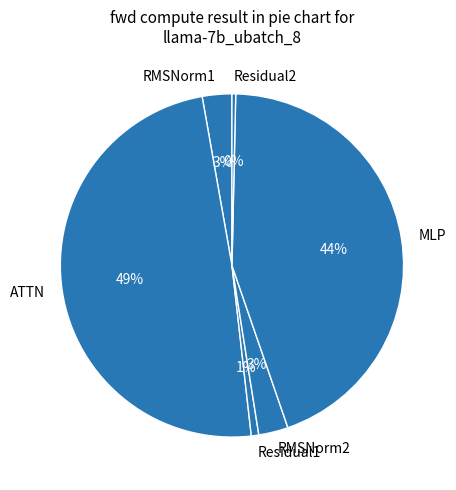

The MLP slice represents 35% of the pie. True or false?

False